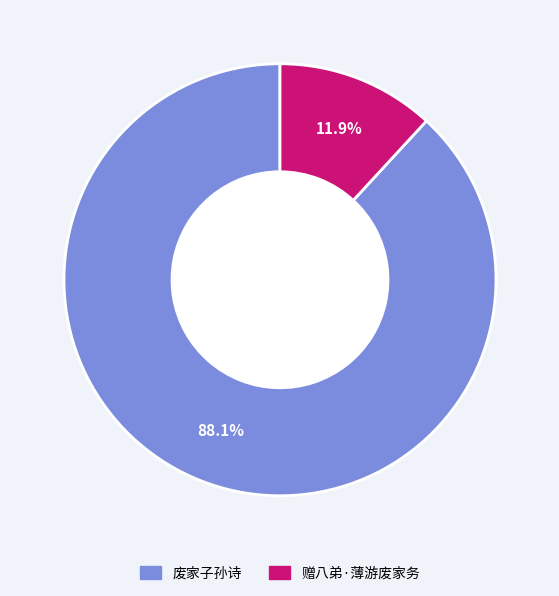

True or false: 赠八弟·薄游废家务 accounts for 23% of the total.

False